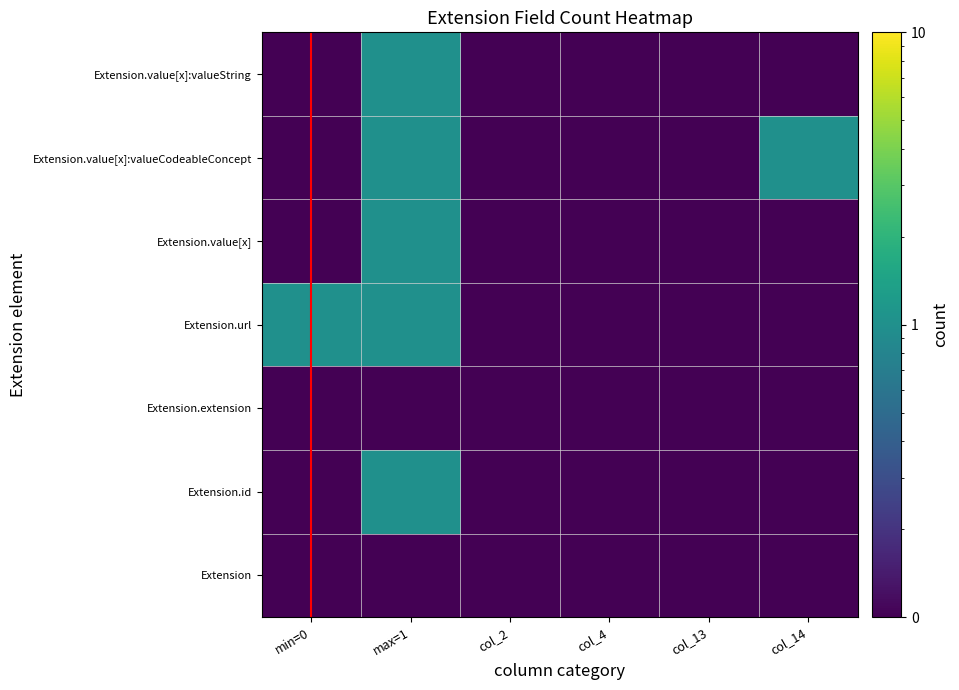

At col_2, list the series in order from largest to smallest.

Extension, Extension.id, Extension.extension, Extension.url, Extension.value[x], Extension.value[x]:valueCodeableConcept, Extension.value[x]:valueString